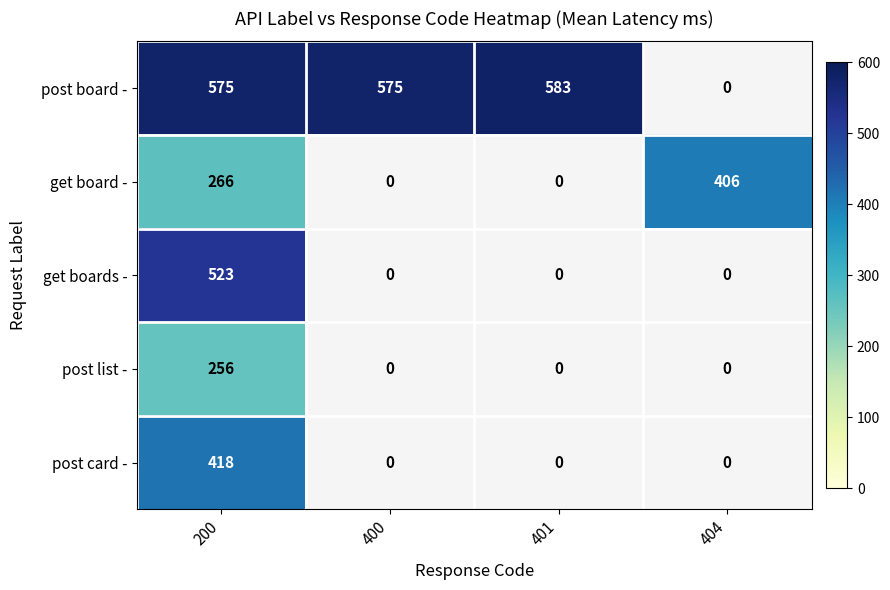

How many data points does each series have?

4